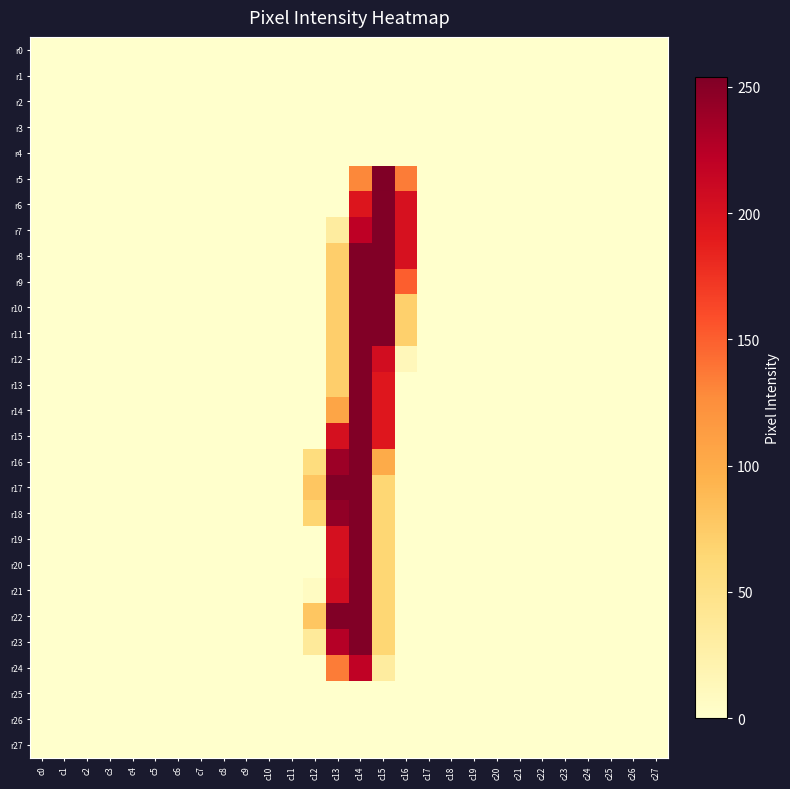

Reading left to right, transcribe all the data shown in this chart.

r0: c0=0	c1=0	c2=0	c3=0	c4=0	c5=0	c6=0	c7=0	c8=0	c9=0	c10=0	c11=0	c12=0	c13=0	c14=0	c15=0	c16=0	c17=0	c18=0	c19=0	c20=0	c21=0	c22=0	c23=0	c24=0	c25=0	c26=0	c27=0
r1: c0=0	c1=0	c2=0	c3=0	c4=0	c5=0	c6=0	c7=0	c8=0	c9=0	c10=0	c11=0	c12=0	c13=0	c14=0	c15=0	c16=0	c17=0	c18=0	c19=0	c20=0	c21=0	c22=0	c23=0	c24=0	c25=0	c26=0	c27=0
r2: c0=0	c1=0	c2=0	c3=0	c4=0	c5=0	c6=0	c7=0	c8=0	c9=0	c10=0	c11=0	c12=0	c13=0	c14=0	c15=0	c16=0	c17=0	c18=0	c19=0	c20=0	c21=0	c22=0	c23=0	c24=0	c25=0	c26=0	c27=0
r3: c0=0	c1=0	c2=0	c3=0	c4=0	c5=0	c6=0	c7=0	c8=0	c9=0	c10=0	c11=0	c12=0	c13=0	c14=0	c15=0	c16=0	c17=0	c18=0	c19=0	c20=0	c21=0	c22=0	c23=0	c24=0	c25=0	c26=0	c27=0
r4: c0=0	c1=0	c2=0	c3=0	c4=0	c5=0	c6=0	c7=0	c8=0	c9=0	c10=0	c11=0	c12=0	c13=0	c14=0	c15=0	c16=0	c17=0	c18=0	c19=0	c20=0	c21=0	c22=0	c23=0	c24=0	c25=0	c26=0	c27=0
r5: c0=0	c1=0	c2=0	c3=0	c4=0	c5=0	c6=0	c7=0	c8=0	c9=0	c10=0	c11=0	c12=0	c13=0	c14=129	c15=254	c16=135	c17=0	c18=0	c19=0	c20=0	c21=0	c22=0	c23=0	c24=0	c25=0	c26=0	c27=0
r6: c0=0	c1=0	c2=0	c3=0	c4=0	c5=0	c6=0	c7=0	c8=0	c9=0	c10=0	c11=0	c12=0	c13=0	c14=196	c15=253	c16=201	c17=0	c18=0	c19=0	c20=0	c21=0	c22=0	c23=0	c24=0	c25=0	c26=0	c27=0
r7: c0=0	c1=0	c2=0	c3=0	c4=0	c5=0	c6=0	c7=0	c8=0	c9=0	c10=0	c11=0	c12=0	c13=32	c14=221	c15=253	c16=201	c17=0	c18=0	c19=0	c20=0	c21=0	c22=0	c23=0	c24=0	c25=0	c26=0	c27=0
r8: c0=0	c1=0	c2=0	c3=0	c4=0	c5=0	c6=0	c7=0	c8=0	c9=0	c10=0	c11=0	c12=0	c13=72	c14=253	c15=253	c16=201	c17=0	c18=0	c19=0	c20=0	c21=0	c22=0	c23=0	c24=0	c25=0	c26=0	c27=0
r9: c0=0	c1=0	c2=0	c3=0	c4=0	c5=0	c6=0	c7=0	c8=0	c9=0	c10=0	c11=0	c12=0	c13=72	c14=253	c15=253	c16=150	c17=0	c18=0	c19=0	c20=0	c21=0	c22=0	c23=0	c24=0	c25=0	c26=0	c27=0
r10: c0=0	c1=0	c2=0	c3=0	c4=0	c5=0	c6=0	c7=0	c8=0	c9=0	c10=0	c11=0	c12=0	c13=72	c14=253	c15=253	c16=71	c17=0	c18=0	c19=0	c20=0	c21=0	c22=0	c23=0	c24=0	c25=0	c26=0	c27=0
r11: c0=0	c1=0	c2=0	c3=0	c4=0	c5=0	c6=0	c7=0	c8=0	c9=0	c10=0	c11=0	c12=0	c13=72	c14=253	c15=253	c16=71	c17=0	c18=0	c19=0	c20=0	c21=0	c22=0	c23=0	c24=0	c25=0	c26=0	c27=0
r12: c0=0	c1=0	c2=0	c3=0	c4=0	c5=0	c6=0	c7=0	c8=0	c9=0	c10=0	c11=0	c12=0	c13=72	c14=253	c15=205	c16=13	c17=0	c18=0	c19=0	c20=0	c21=0	c22=0	c23=0	c24=0	c25=0	c26=0	c27=0
r13: c0=0	c1=0	c2=0	c3=0	c4=0	c5=0	c6=0	c7=0	c8=0	c9=0	c10=0	c11=0	c12=0	c13=72	c14=253	c15=194	c16=0	c17=0	c18=0	c19=0	c20=0	c21=0	c22=0	c23=0	c24=0	c25=0	c26=0	c27=0
r14: c0=0	c1=0	c2=0	c3=0	c4=0	c5=0	c6=0	c7=0	c8=0	c9=0	c10=0	c11=0	c12=0	c13=106	c14=253	c15=194	c16=0	c17=0	c18=0	c19=0	c20=0	c21=0	c22=0	c23=0	c24=0	c25=0	c26=0	c27=0
r15: c0=0	c1=0	c2=0	c3=0	c4=0	c5=0	c6=0	c7=0	c8=0	c9=0	c10=0	c11=0	c12=0	c13=202	c14=253	c15=194	c16=0	c17=0	c18=0	c19=0	c20=0	c21=0	c22=0	c23=0	c24=0	c25=0	c26=0	c27=0
r16: c0=0	c1=0	c2=0	c3=0	c4=0	c5=0	c6=0	c7=0	c8=0	c9=0	c10=0	c11=0	c12=57	c13=239	c14=253	c15=101	c16=0	c17=0	c18=0	c19=0	c20=0	c21=0	c22=0	c23=0	c24=0	c25=0	c26=0	c27=0
r17: c0=0	c1=0	c2=0	c3=0	c4=0	c5=0	c6=0	c7=0	c8=0	c9=0	c10=0	c11=0	c12=79	c13=253	c14=253	c15=65	c16=0	c17=0	c18=0	c19=0	c20=0	c21=0	c22=0	c23=0	c24=0	c25=0	c26=0	c27=0
r18: c0=0	c1=0	c2=0	c3=0	c4=0	c5=0	c6=0	c7=0	c8=0	c9=0	c10=0	c11=0	c12=67	c13=245	c14=253	c15=65	c16=0	c17=0	c18=0	c19=0	c20=0	c21=0	c22=0	c23=0	c24=0	c25=0	c26=0	c27=0
r19: c0=0	c1=0	c2=0	c3=0	c4=0	c5=0	c6=0	c7=0	c8=0	c9=0	c10=0	c11=0	c12=0	c13=202	c14=253	c15=65	c16=0	c17=0	c18=0	c19=0	c20=0	c21=0	c22=0	c23=0	c24=0	c25=0	c26=0	c27=0
r20: c0=0	c1=0	c2=0	c3=0	c4=0	c5=0	c6=0	c7=0	c8=0	c9=0	c10=0	c11=0	c12=0	c13=202	c14=253	c15=65	c16=0	c17=0	c18=0	c19=0	c20=0	c21=0	c22=0	c23=0	c24=0	c25=0	c26=0	c27=0
r21: c0=0	c1=0	c2=0	c3=0	c4=0	c5=0	c6=0	c7=0	c8=0	c9=0	c10=0	c11=0	c12=7	c13=206	c14=253	c15=65	c16=0	c17=0	c18=0	c19=0	c20=0	c21=0	c22=0	c23=0	c24=0	c25=0	c26=0	c27=0
r22: c0=0	c1=0	c2=0	c3=0	c4=0	c5=0	c6=0	c7=0	c8=0	c9=0	c10=0	c11=0	c12=79	c13=253	c14=253	c15=65	c16=0	c17=0	c18=0	c19=0	c20=0	c21=0	c22=0	c23=0	c24=0	c25=0	c26=0	c27=0
r23: c0=0	c1=0	c2=0	c3=0	c4=0	c5=0	c6=0	c7=0	c8=0	c9=0	c10=0	c11=0	c12=36	c13=226	c14=253	c15=65	c16=0	c17=0	c18=0	c19=0	c20=0	c21=0	c22=0	c23=0	c24=0	c25=0	c26=0	c27=0
r24: c0=0	c1=0	c2=0	c3=0	c4=0	c5=0	c6=0	c7=0	c8=0	c9=0	c10=0	c11=0	c12=0	c13=135	c14=219	c15=32	c16=0	c17=0	c18=0	c19=0	c20=0	c21=0	c22=0	c23=0	c24=0	c25=0	c26=0	c27=0
r25: c0=0	c1=0	c2=0	c3=0	c4=0	c5=0	c6=0	c7=0	c8=0	c9=0	c10=0	c11=0	c12=0	c13=0	c14=0	c15=0	c16=0	c17=0	c18=0	c19=0	c20=0	c21=0	c22=0	c23=0	c24=0	c25=0	c26=0	c27=0
r26: c0=0	c1=0	c2=0	c3=0	c4=0	c5=0	c6=0	c7=0	c8=0	c9=0	c10=0	c11=0	c12=0	c13=0	c14=0	c15=0	c16=0	c17=0	c18=0	c19=0	c20=0	c21=0	c22=0	c23=0	c24=0	c25=0	c26=0	c27=0
r27: c0=0	c1=0	c2=0	c3=0	c4=0	c5=0	c6=0	c7=0	c8=0	c9=0	c10=0	c11=0	c12=0	c13=0	c14=0	c15=0	c16=0	c17=0	c18=0	c19=0	c20=0	c21=0	c22=0	c23=0	c24=0	c25=0	c26=0	c27=0